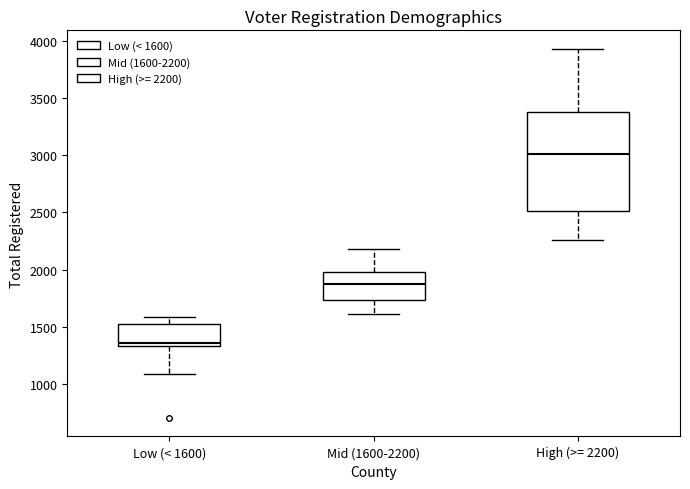

Where does the median line of the box for Mid (1600-2200) sit on the y-axis? The values are not printed on the chart, so give them approximately, as read against the axis.

1850